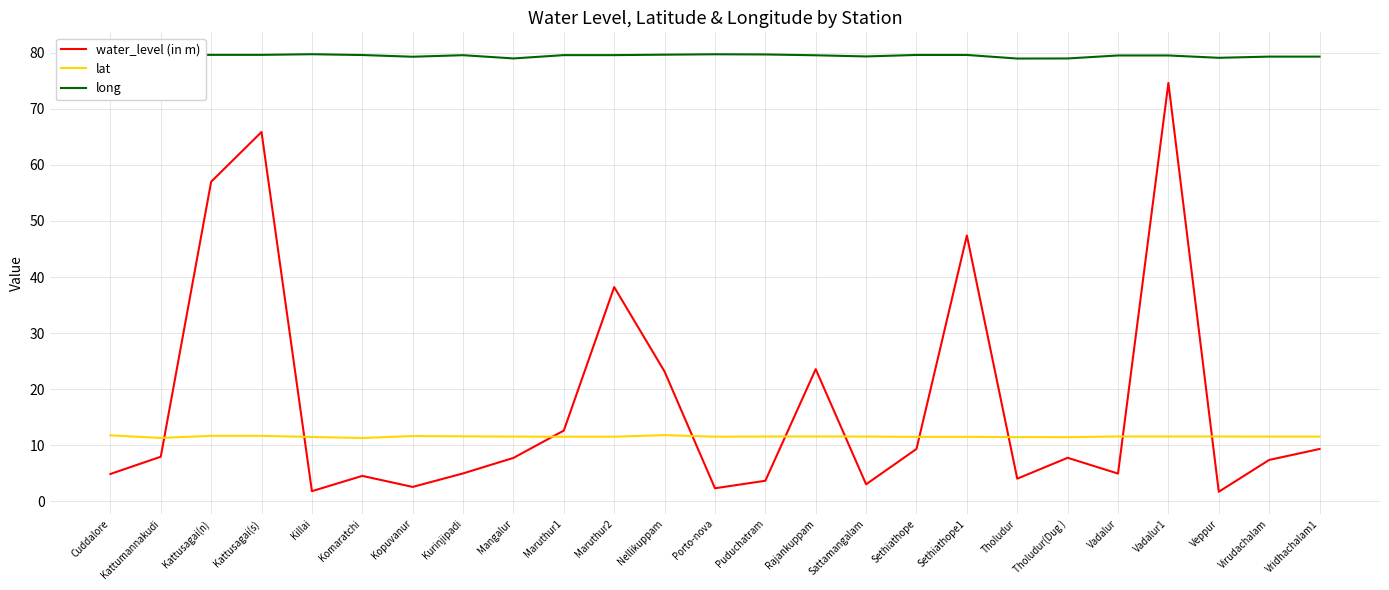

What are all the series names shown in the legend?

water_level (in m), lat, long